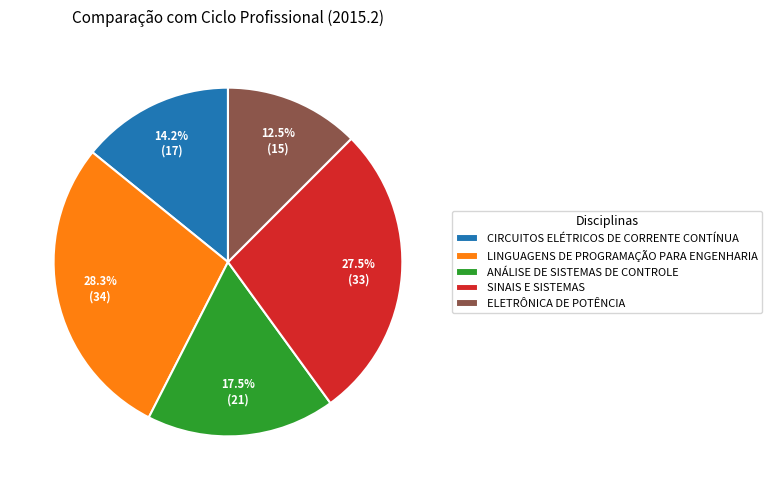

How many segments does this pie chart have?

5